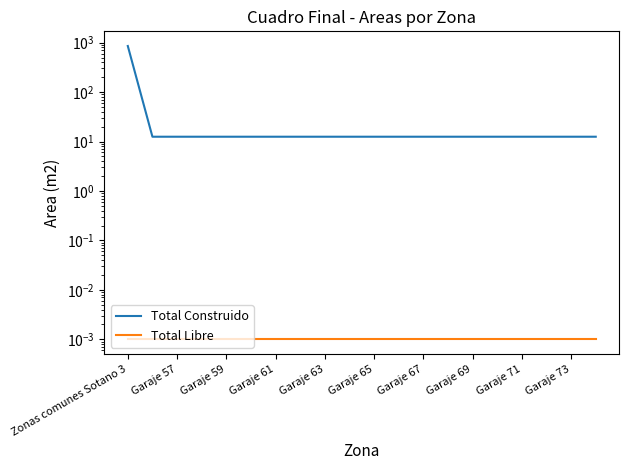

What position from the left is 13?

14